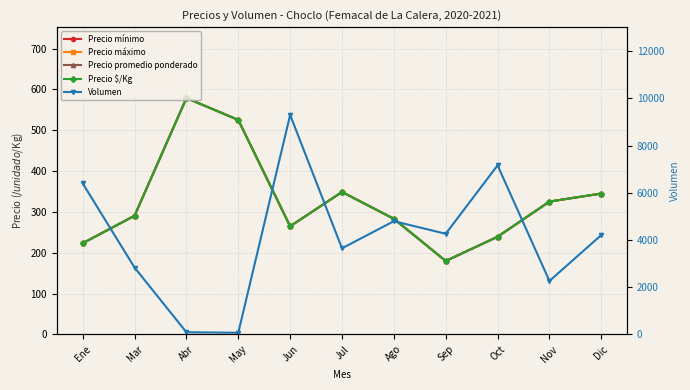

Does the chart display data point markers on the line(s)?

Yes